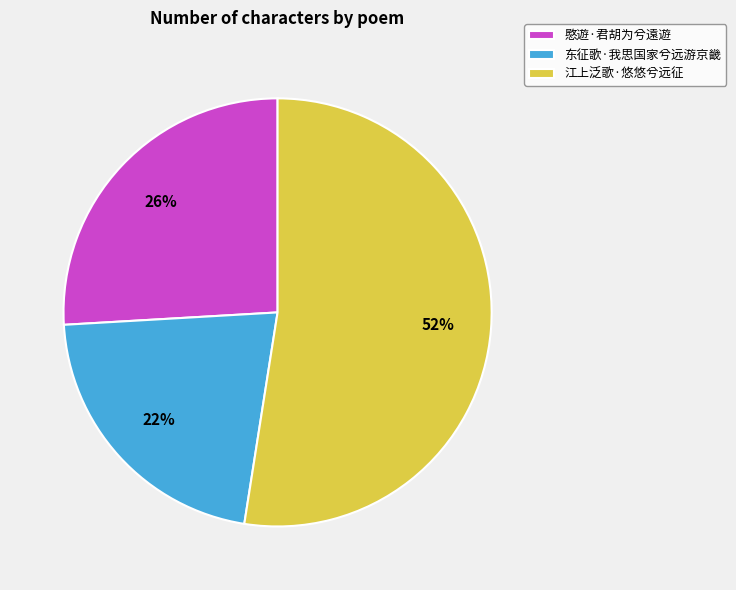

To the nearest percent, what is the average slice percentage?

33%